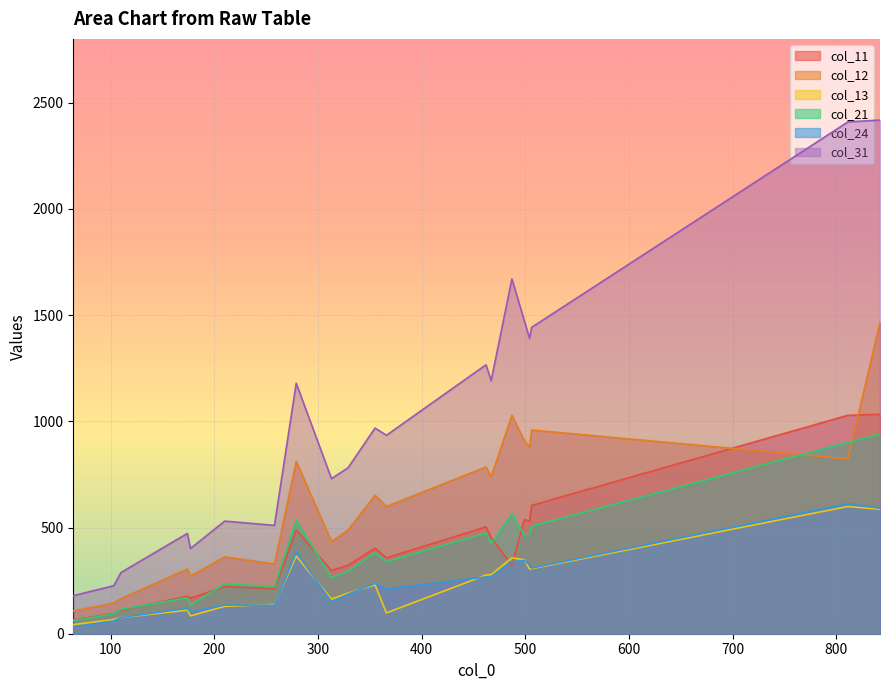

True or false: col_12 and col_24 intersect in this chart.

False